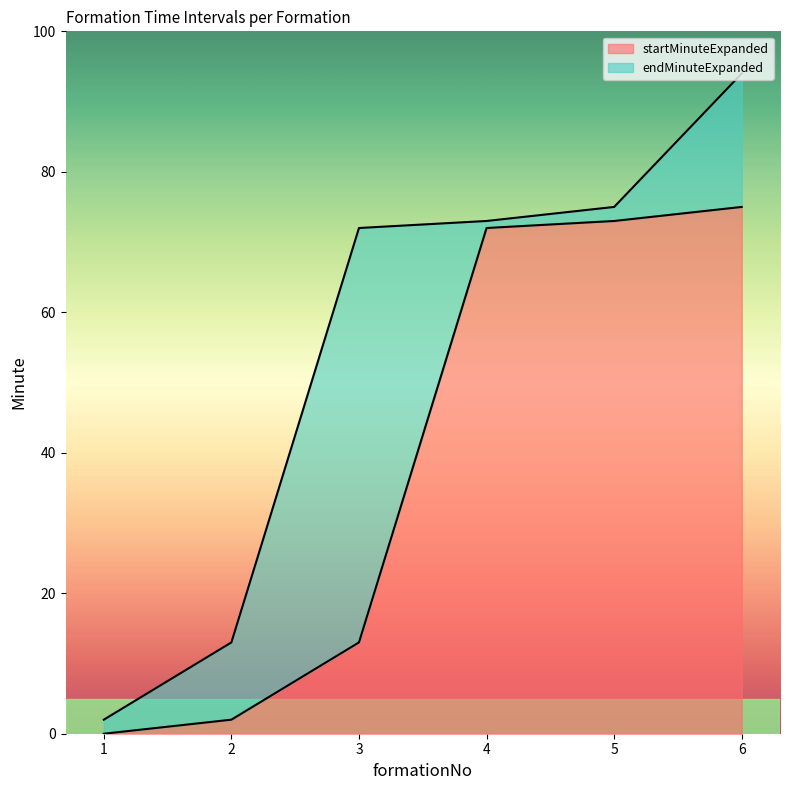

Which series has the largest total across all categories?

endMinuteExpanded